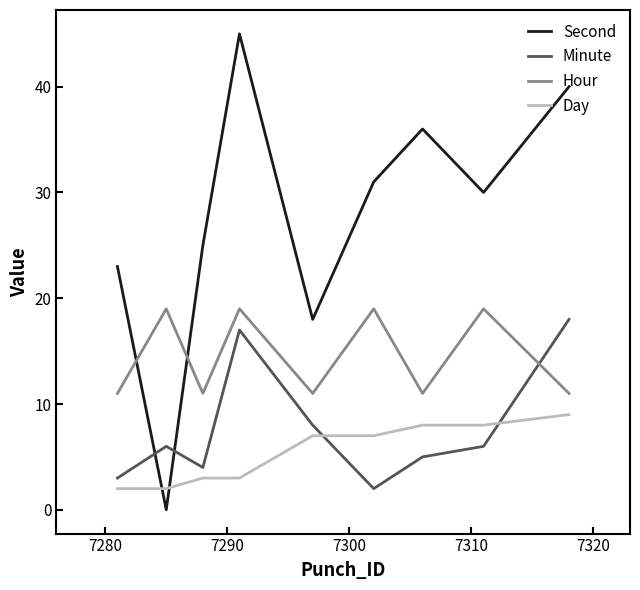

Which series has the largest range (max minus min)?

Second